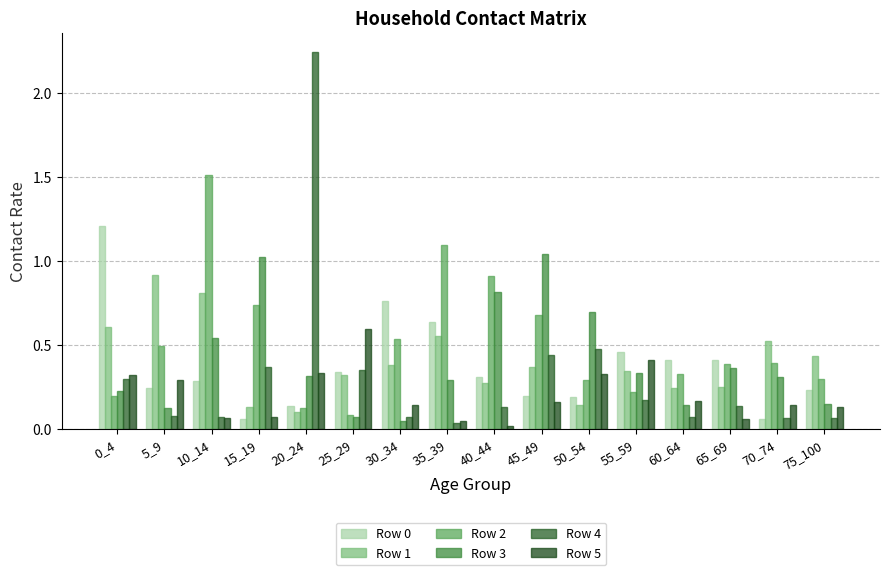

At which label does Row 1 reach its peak?

5_9